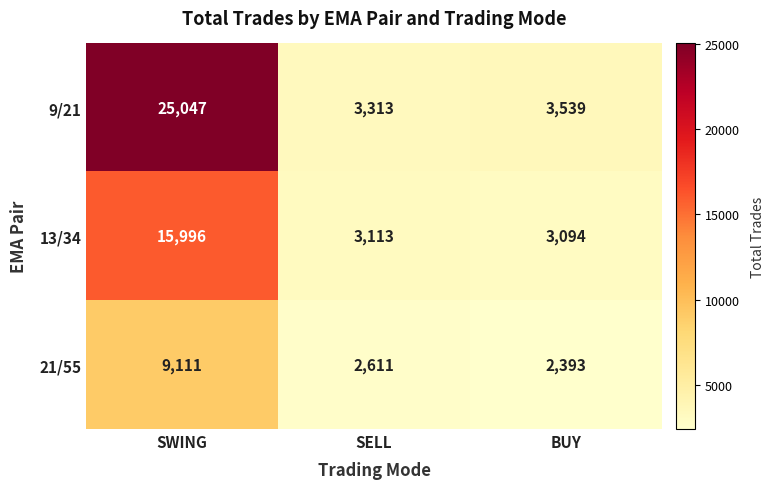

Reading left to right, what are all the values shown in this chart?

9/21: SWING=25047	SELL=3313	BUY=3539
13/34: SWING=15996	SELL=3113	BUY=3094
21/55: SWING=9111	SELL=2611	BUY=2393